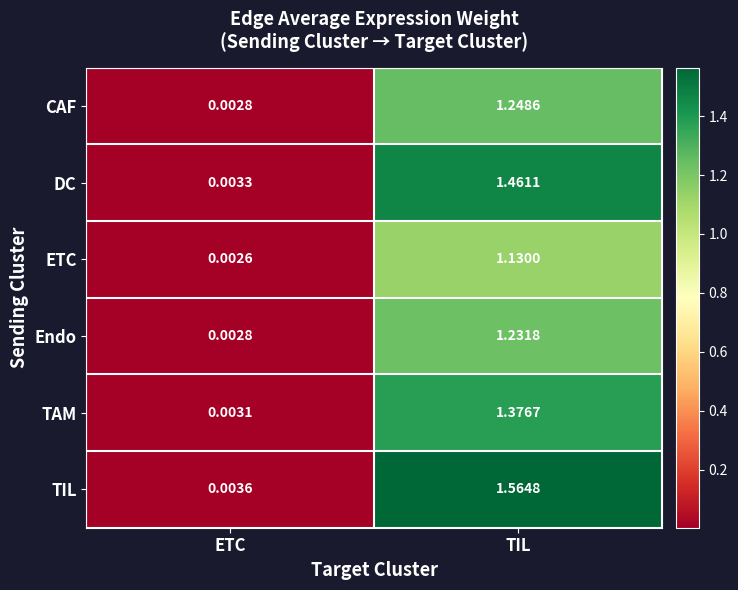

At which label does TAM reach its peak?

TIL